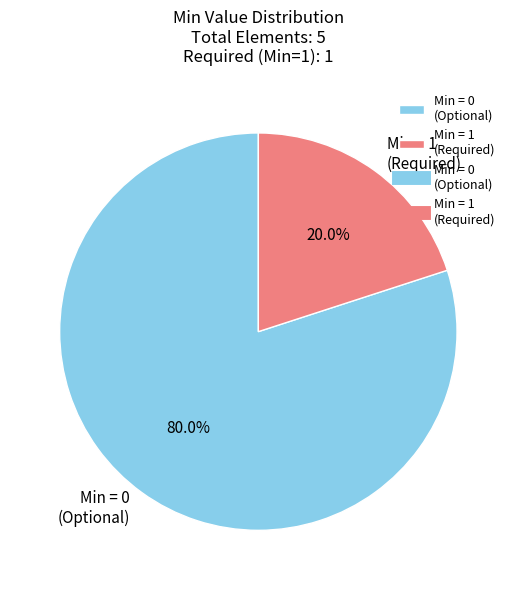

Rank the categories by value from highest to lowest.

Min = 0 (Optional), Min = 1 (Required)